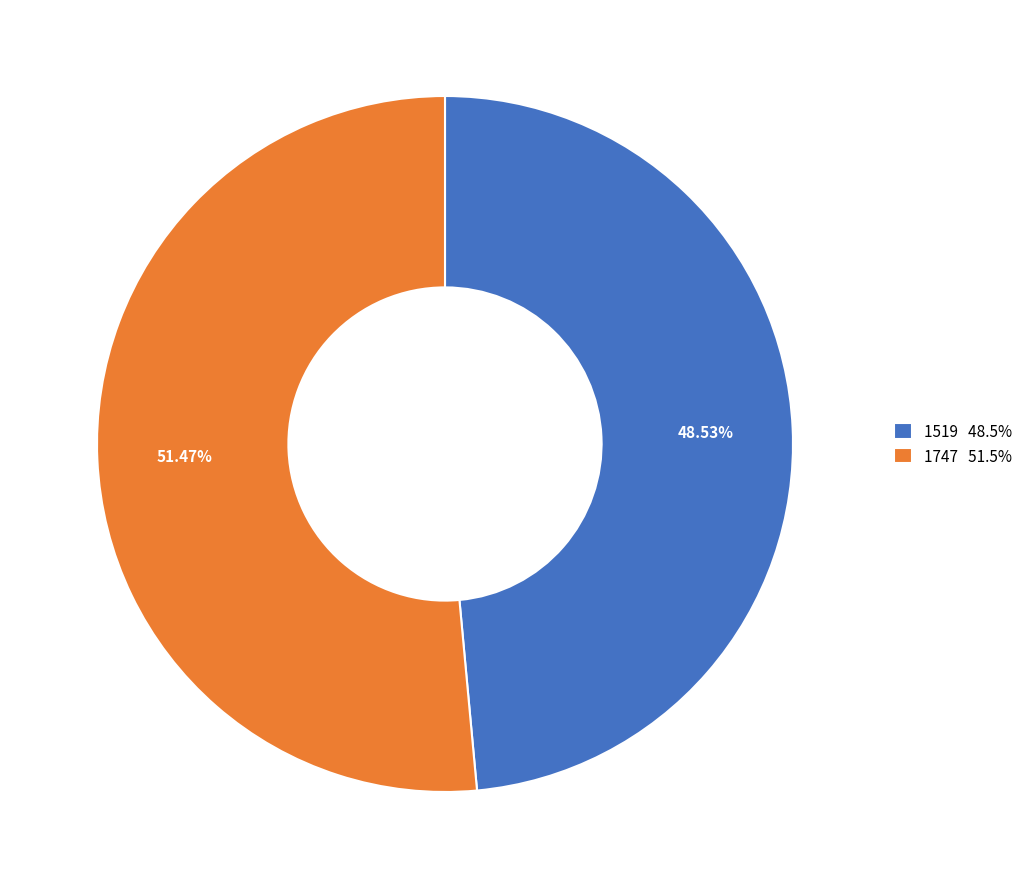

What percentage is NOT represented by 1519?

51.5%